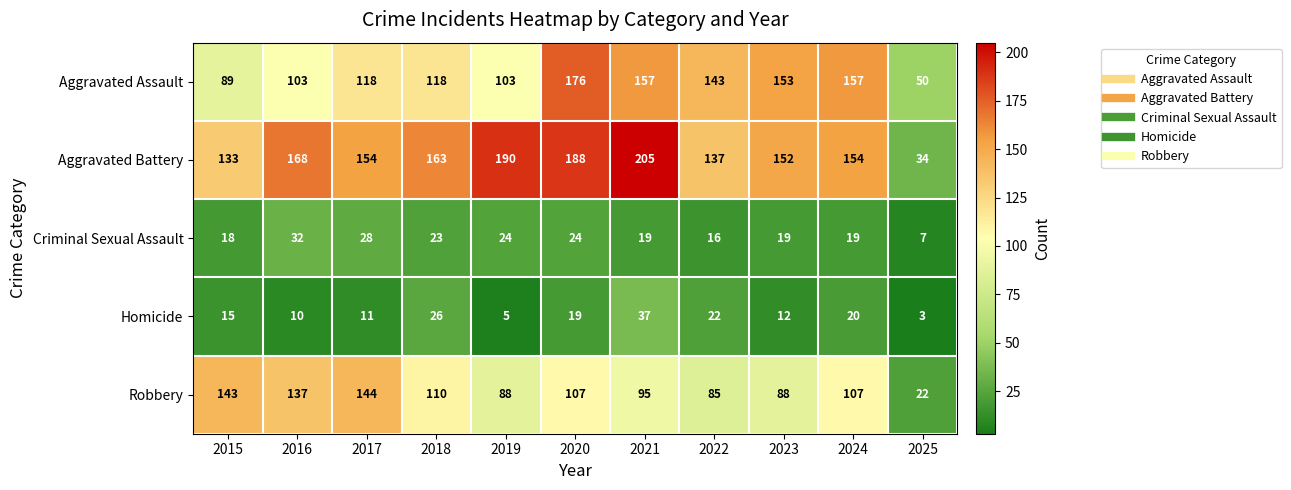

At which label is Homicide closest to 20?

2024